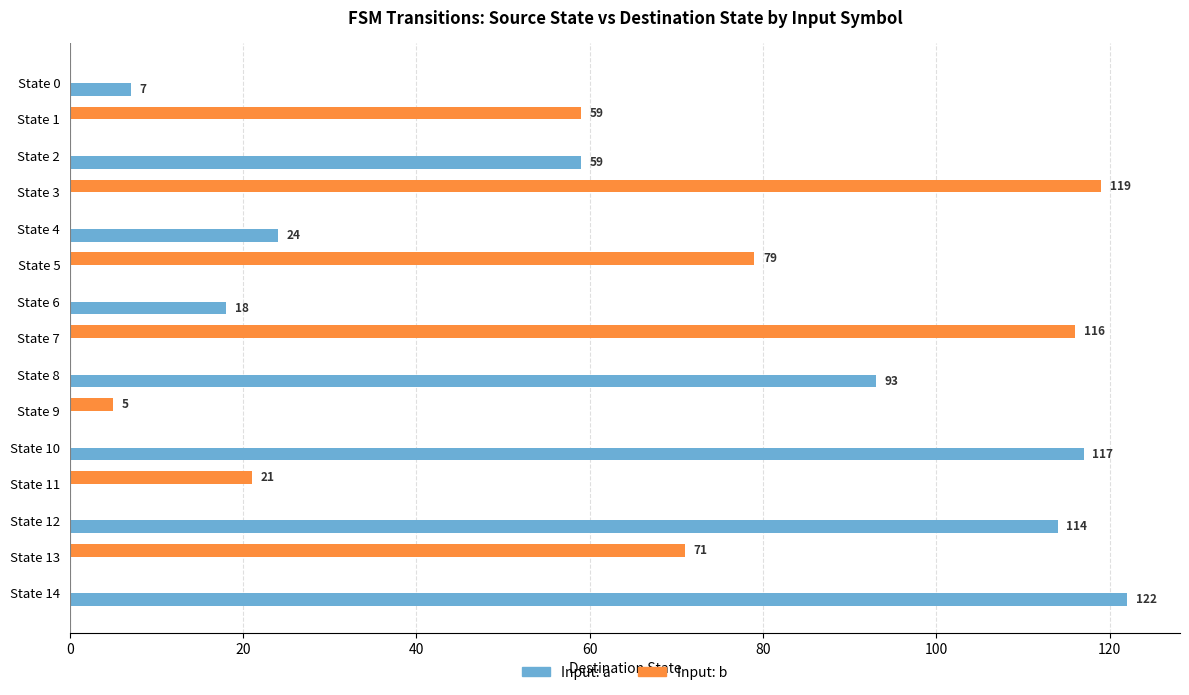

Which category has the highest value across all series?

State 14